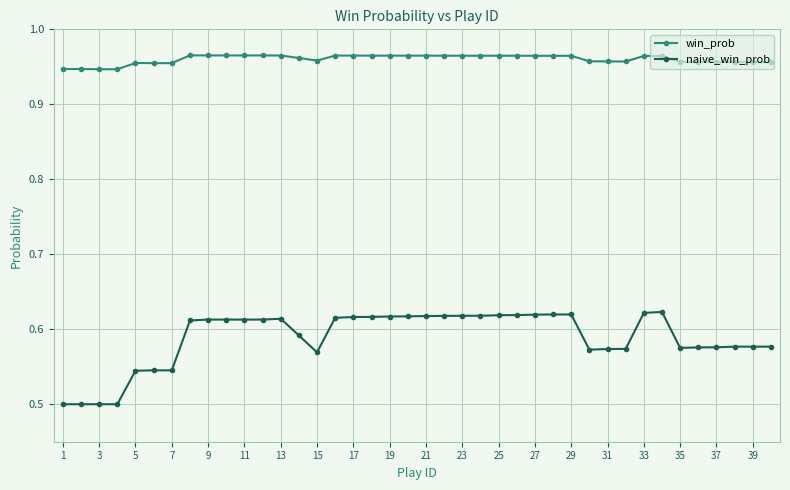

True or false: naive_win_prob and win_prob intersect in this chart.

False